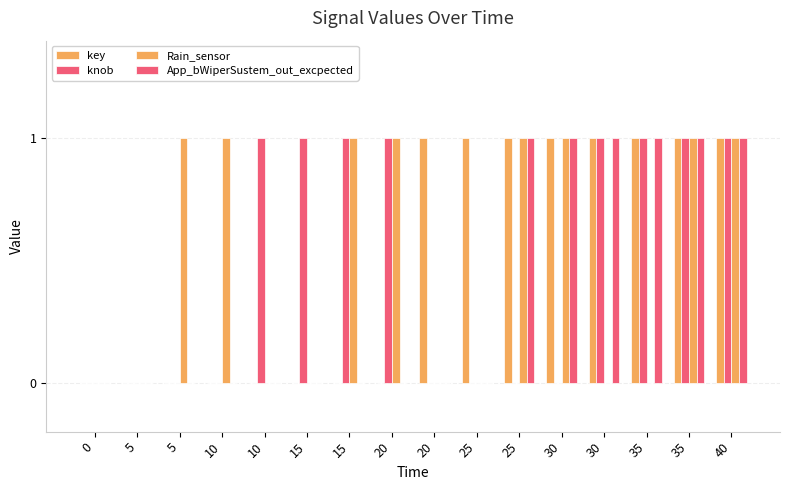

Count the number of categories in the chart.

16